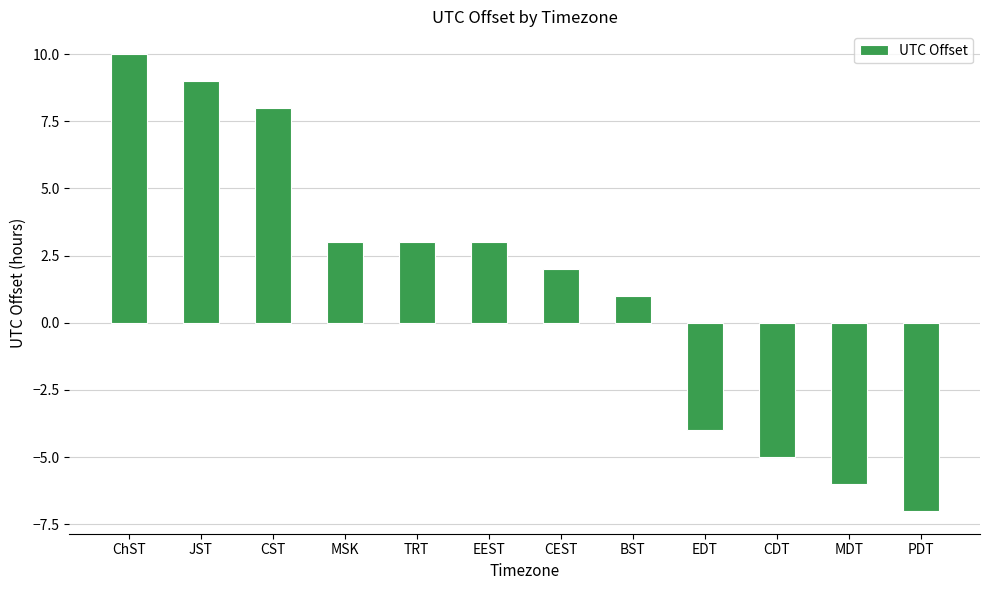

Where does the data first go above 3?

ChST